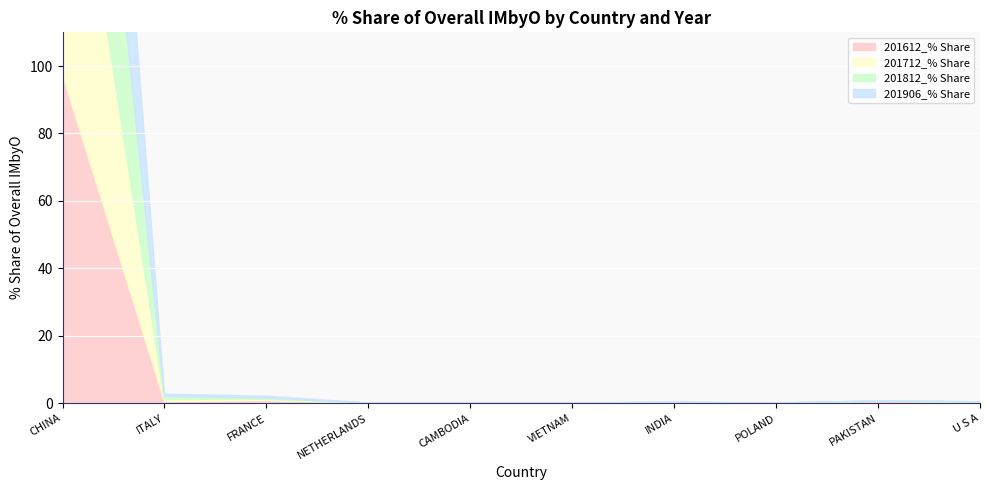

What is the sum of all 201712_% Share values?

99.6